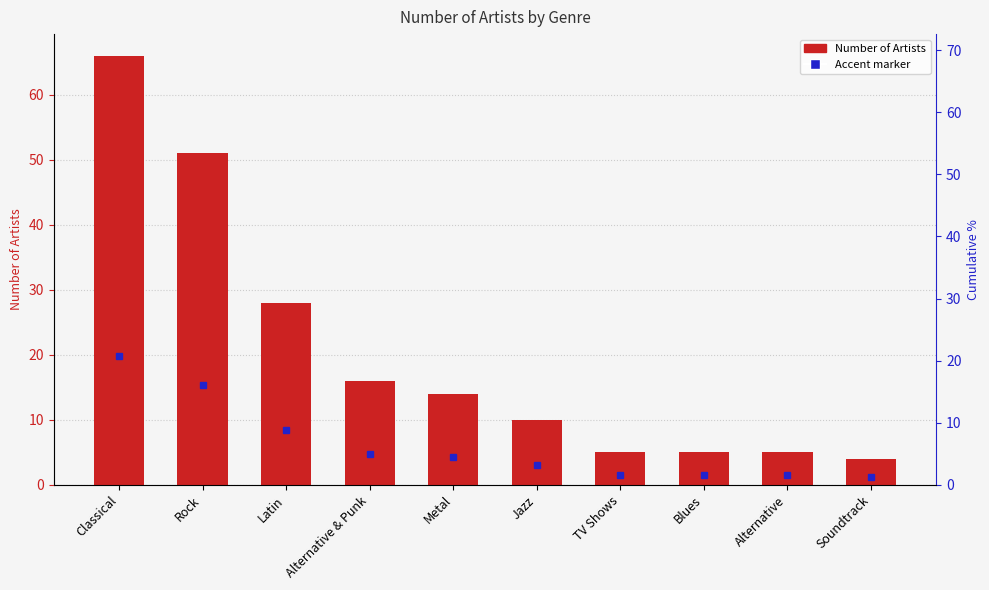

List the labels in order of value, smallest first.

Soundtrack, TV Shows, Blues, Alternative, Jazz, Metal, Alternative & Punk, Latin, Rock, Classical